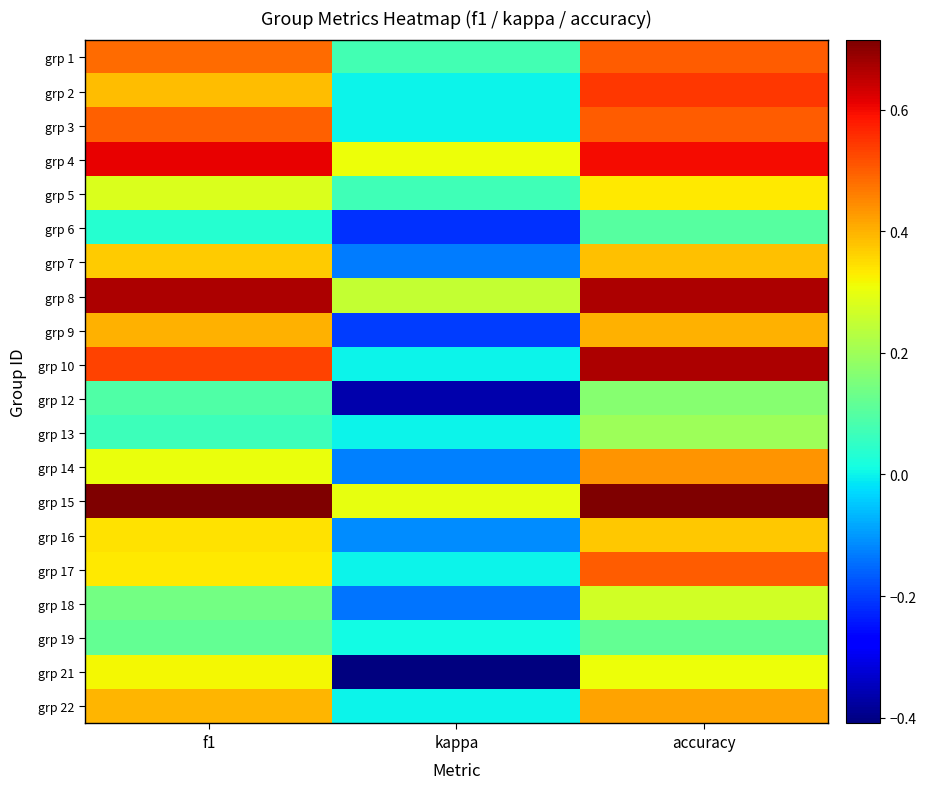

Which has a higher value, accuracy or kappa?

accuracy